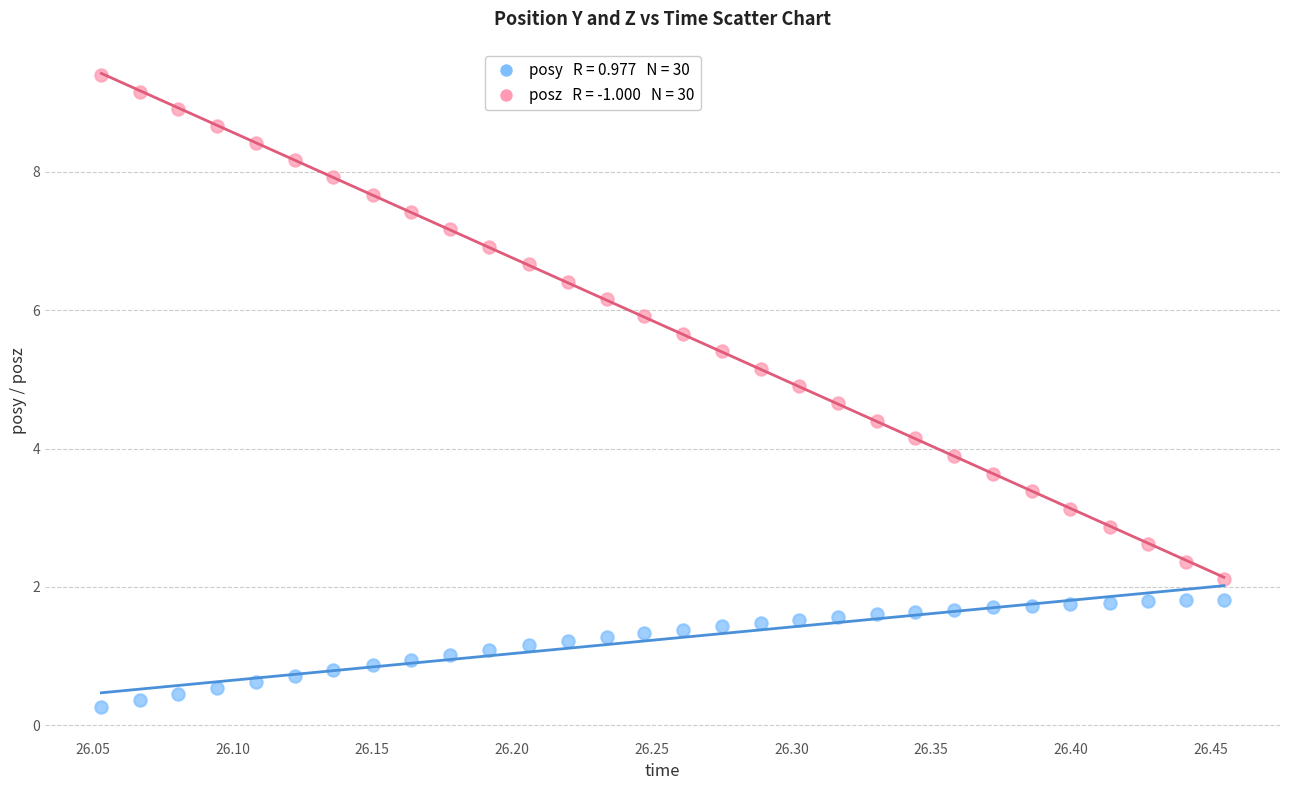

Across all data points, what is the range of X values (max minus min)?

0.4